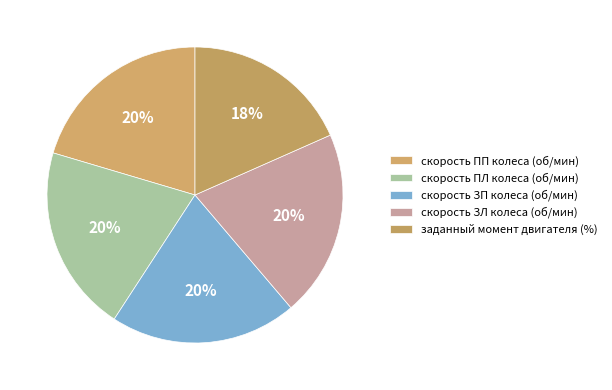

What percentage is the заданный момент двигателя (%) slice, to the nearest percent?

18%